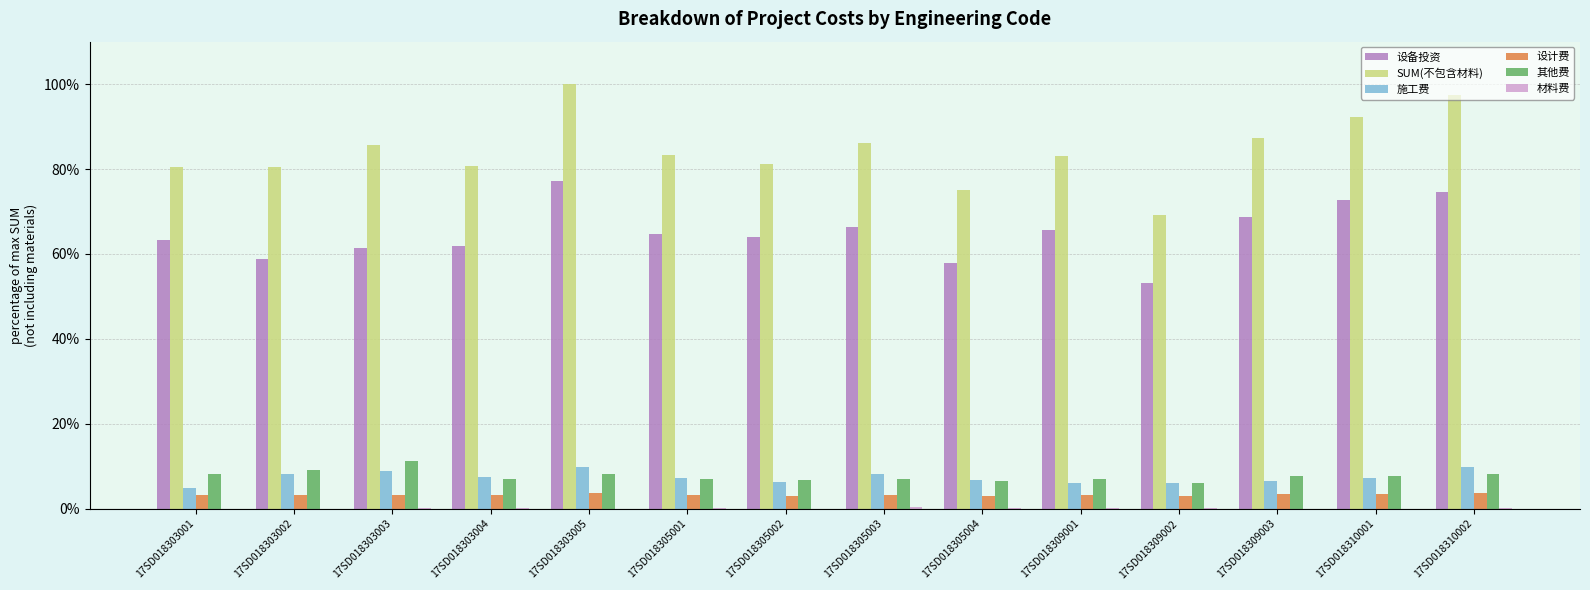

Is it true that 设计费 equals 3.0 at 17SD018305004?

True